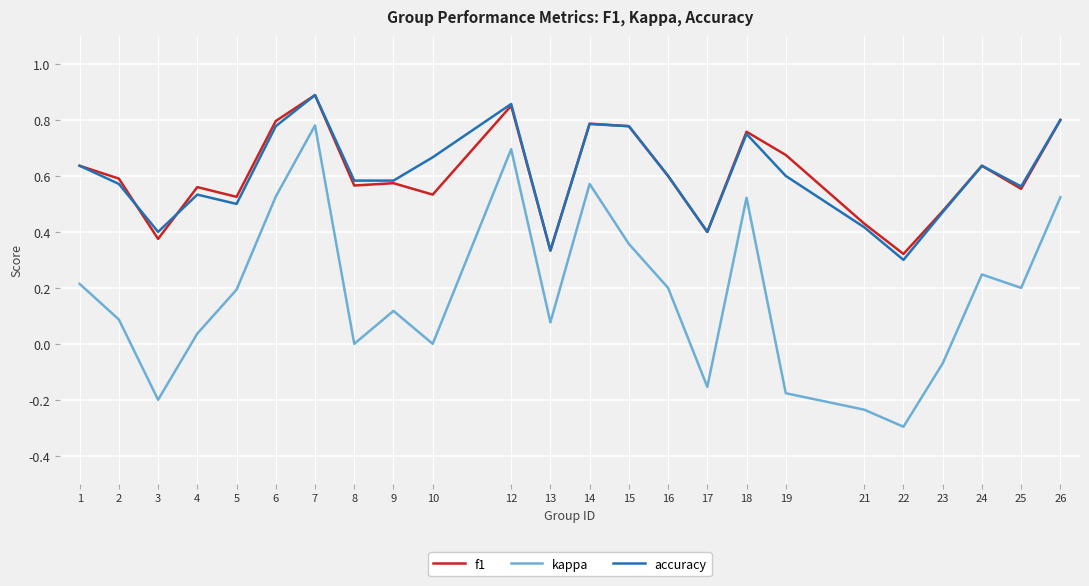

True or false: kappa and accuracy intersect in this chart.

False